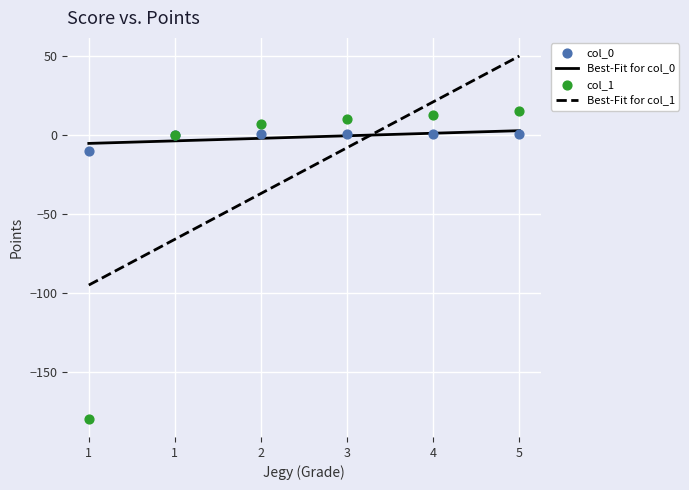

Is the value of col_1 at 3 greater than the value of col_0 at 1?

Yes